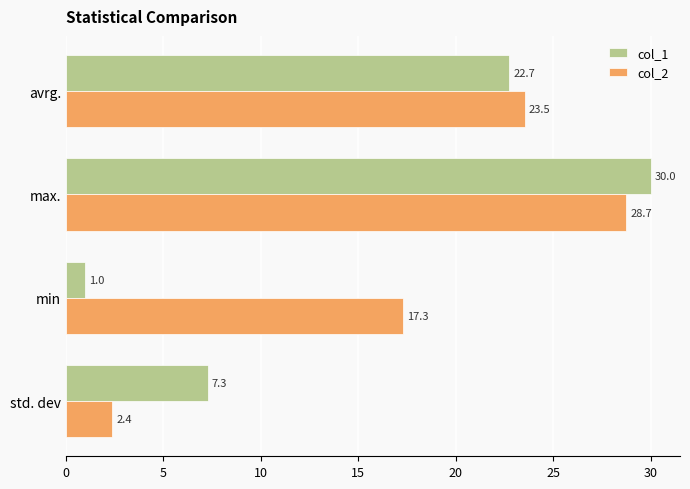

At which category is the sum across all series the highest?

max.